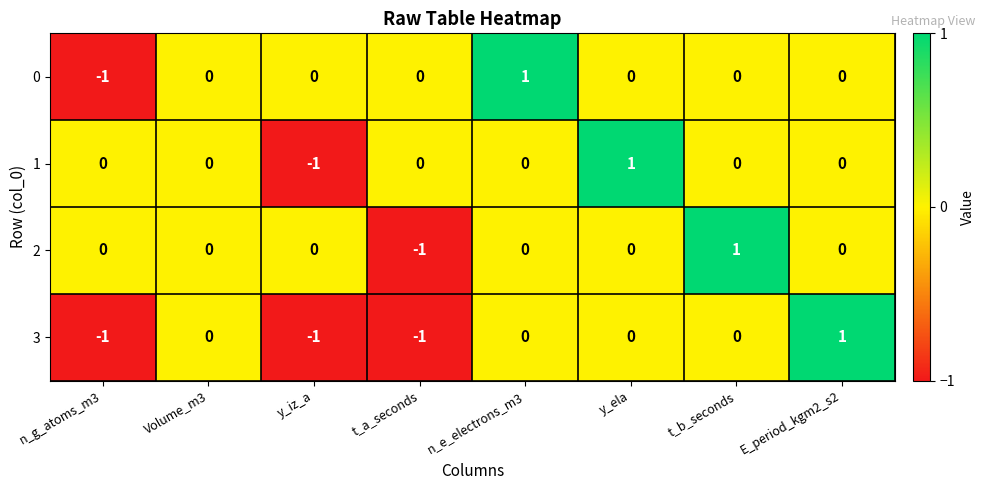

Between Volume_m3 and E_period_kgm2_s2, which series saw the biggest shift?

3